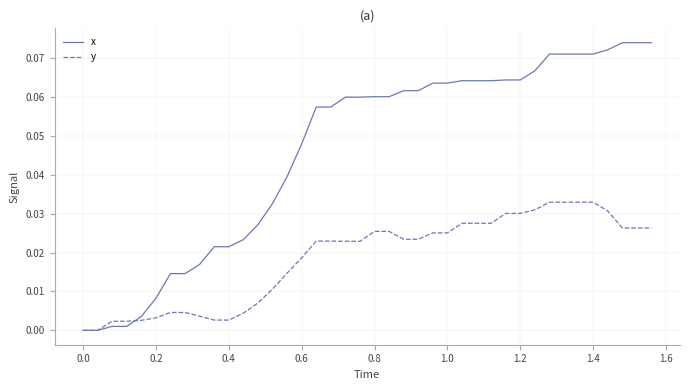

List the series in order of their overall mean, lowest first.

y, x